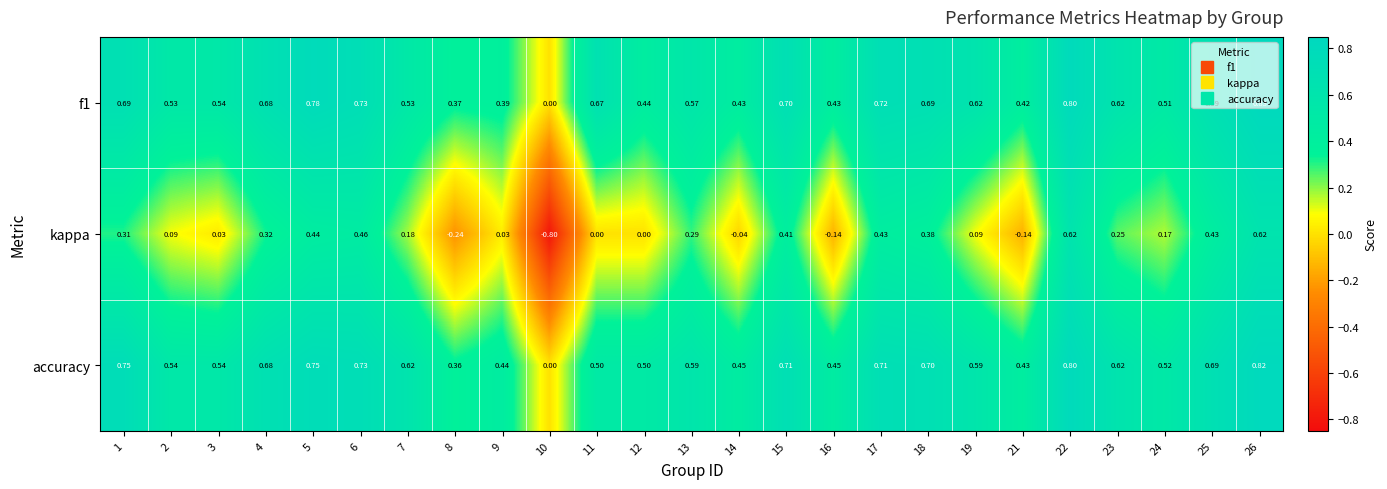

Which series has the largest range (max minus min)?

kappa